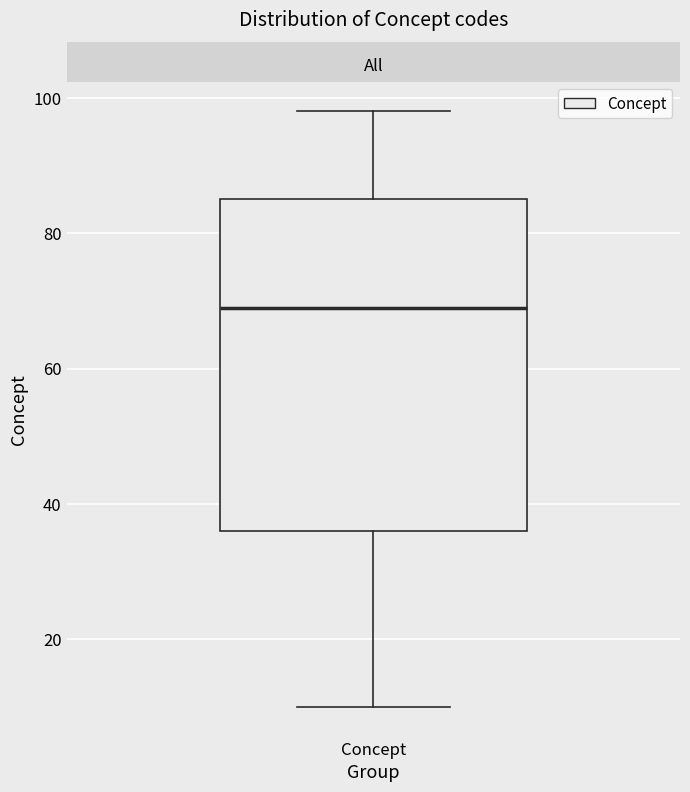

Read this box plot against the y-axis: the position of the median line, the range covered by the box, and the ends of both whiskers. The values are not printed on the chart, so give them approximately, as read against the axis.

median 70, box 36 to 86, whiskers 10 to 98